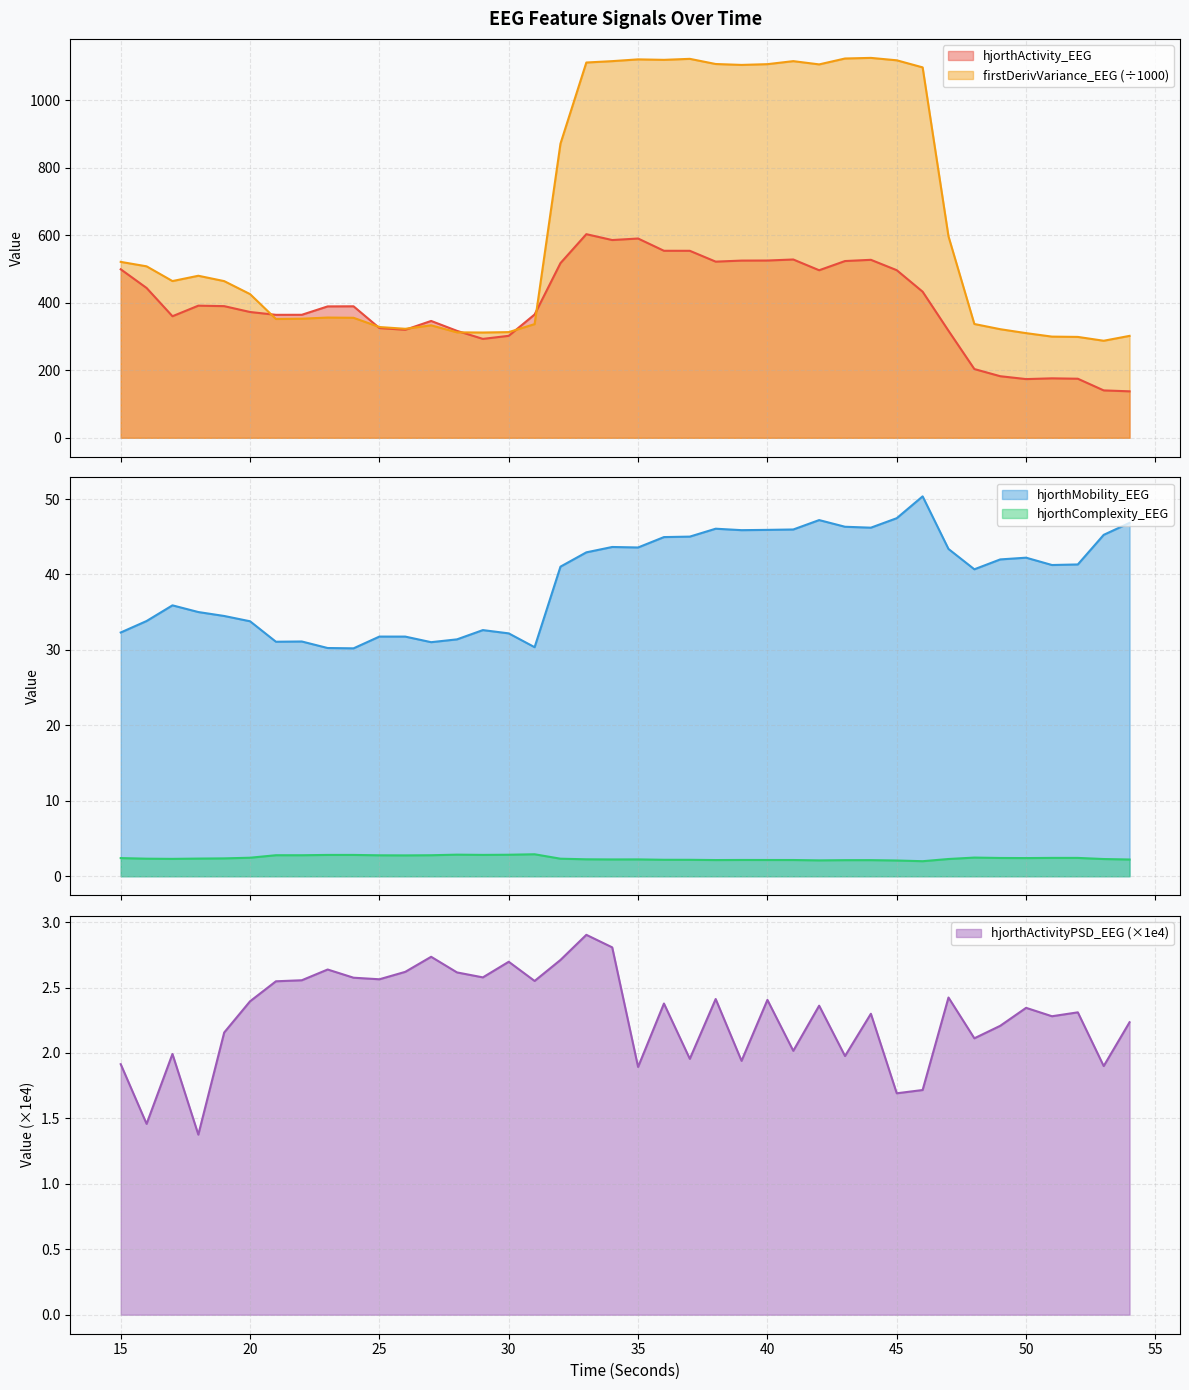

Reading left to right, list all the values displayed in this chart.

hjorthActivity_EEG: 15=499.5	16=444.1	17=360.3	18=391.7	19=390.2	20=372.9	21=364.5	22=364.6	23=389.5	24=389.8	25=325.3	26=320.2	27=346.4	28=317.0	29=293.2	30=302.3	31=365.5	32=517.8	33=603.6	34=586.2	35=590.7	36=554.4	37=554.3	38=522.2	39=525.3	40=525.5	41=528.5	42=496.7	43=524.0	44=527.6	45=496.8	46=433.1	47=317.3	48=203.8	49=182.5	50=174.0	51=176.2	52=175.1	53=140.5	54=137.7
hjorthMobility_EEG: 15=32.3	16=33.8	17=35.9	18=35.0	19=34.5	20=33.8	21=31.1	22=31.1	23=30.3	24=30.2	25=31.8	26=31.8	27=31.0	28=31.4	29=32.6	30=32.2	31=30.4	32=41.0	33=42.9	34=43.6	35=43.6	36=45.0	37=45.0	38=46.1	39=45.9	40=45.9	41=46.0	42=47.2	43=46.3	44=46.2	45=47.5	46=50.4	47=43.4	48=40.7	49=42.0	50=42.2	51=41.3	52=41.3	53=45.3	54=46.8
hjorthComplexity_EEG: 15=2.4	16=2.3	17=2.3	18=2.3	19=2.4	20=2.5	21=2.8	22=2.8	23=2.8	24=2.8	25=2.8	26=2.8	27=2.8	28=2.9	29=2.8	30=2.9	31=2.9	32=2.3	33=2.2	34=2.2	35=2.2	36=2.2	37=2.2	38=2.1	39=2.2	40=2.2	41=2.2	42=2.1	43=2.1	44=2.1	45=2.1	46=2.0	47=2.3	48=2.5	49=2.4	50=2.4	51=2.4	52=2.4	53=2.3	54=2.2
firstDerivVariance_EEG: 15=521.5	16=508.3	17=464.6	18=480.3	19=464.4	20=425.9	21=352.2	22=353.0	23=356.4	24=355.7	25=328.3	26=323.1	27=333.4	28=312.5	29=312.1	30=313.3	31=336.9	32=872.0	33=1112.4	34=1116.5	35=1121.8	36=1120.4	37=1123.3	38=1108.0	39=1105.3	40=1107.6	41=1116.5	42=1106.9	43=1124.3	44=1126.2	45=1119.0	46=1098.0	47=597.1	48=337.3	49=321.9	50=310.2	51=299.9	52=299.0	53=287.7	54=302.1
hjorthActivityPSD_EEG: 15=1.9	16=1.5	17=2.0	18=1.4	19=2.2	20=2.4	21=2.5	22=2.6	23=2.6	24=2.6	25=2.6	26=2.6	27=2.7	28=2.6	29=2.6	30=2.7	31=2.6	32=2.7	33=2.9	34=2.8	35=1.9	36=2.4	37=2.0	38=2.4	39=1.9	40=2.4	41=2.0	42=2.4	43=2.0	44=2.3	45=1.7	46=1.7	47=2.4	48=2.1	49=2.2	50=2.3	51=2.3	52=2.3	53=1.9	54=2.2